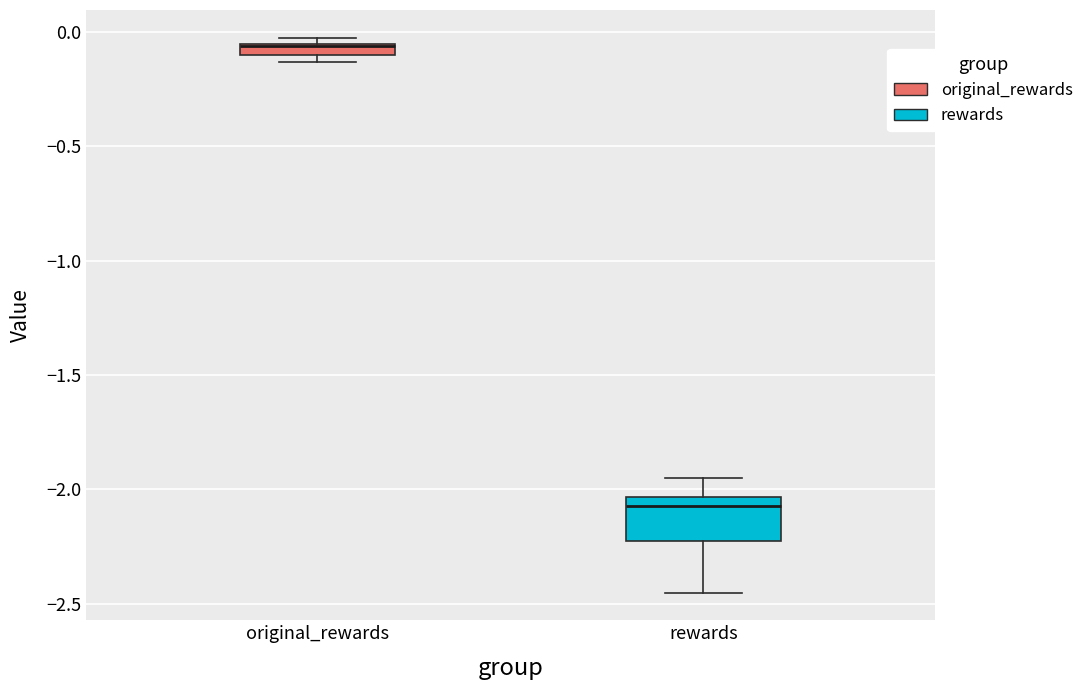

Which box's median line is the highest?

original_rewards